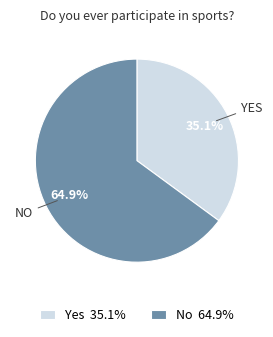

To the nearest percent, what portion does No represent?

65%